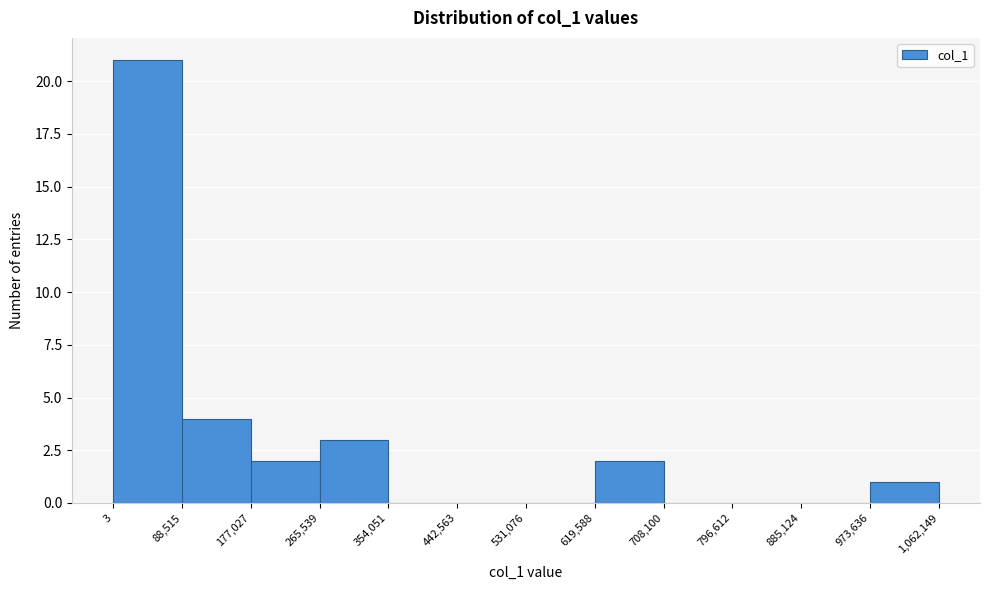

Reading left to right, list every bar in this chart as the range it spans on the x-axis followed by its height. The values are not printed on the chart, so give them approximately, as read against the axis.

3 to 88,515: 21
88,515 to 177,027: 4
177,027 to 265,539: 2
265,539 to 354,051: 3
354,051 to 442,563: 0
442,563 to 531,076: 0
531,076 to 619,588: 0
619,588 to 708,100: 2
708,100 to 796,612: 0
796,612 to 885,124: 0
885,124 to 973,636: 0
973,636 to 1,062,149: 1